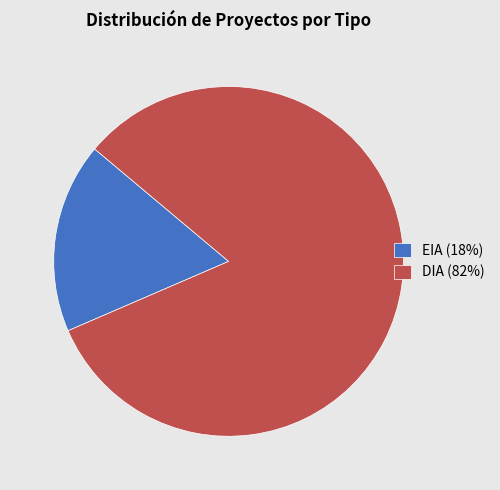

How many slices are in this pie chart?

2